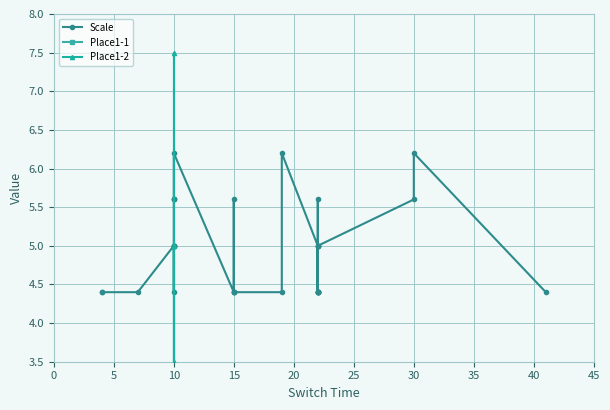

What is the label of the 18th point from the left?

15